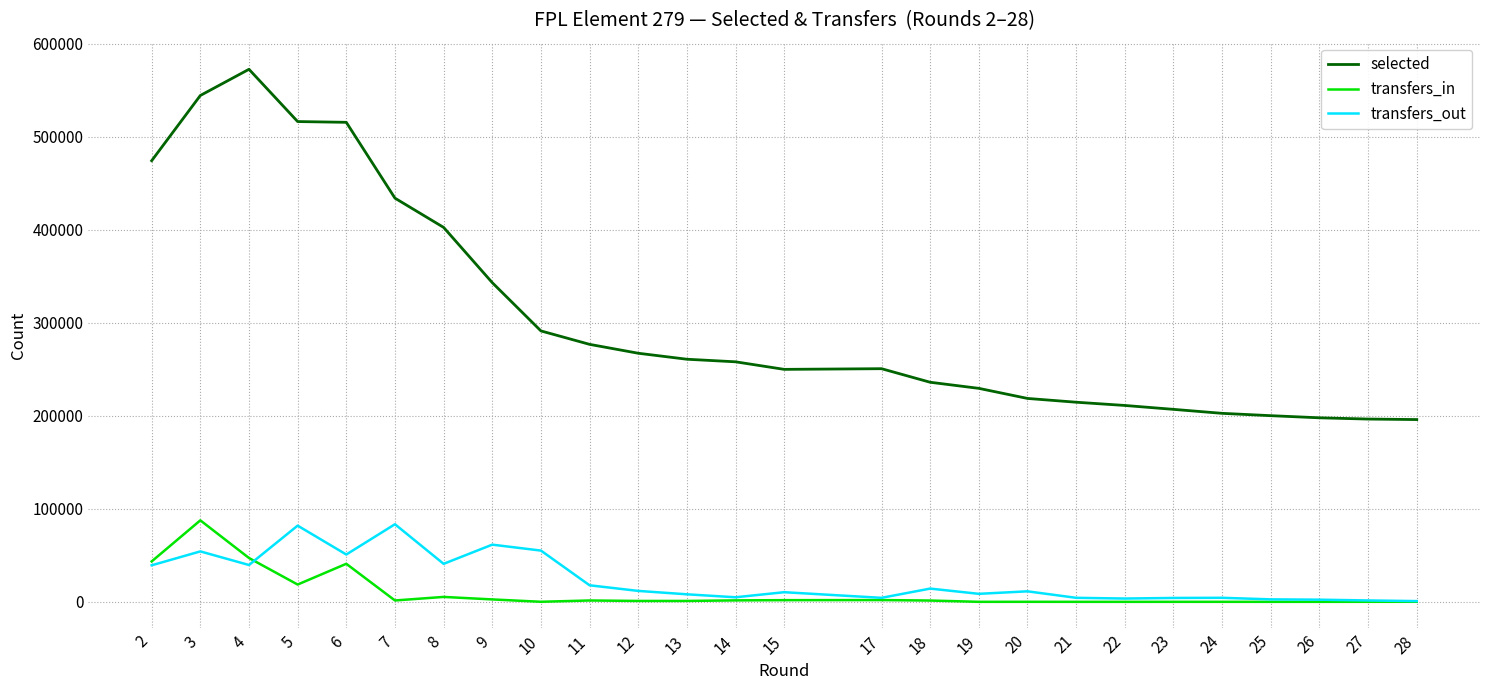

Which series has the widest spread of values?

selected